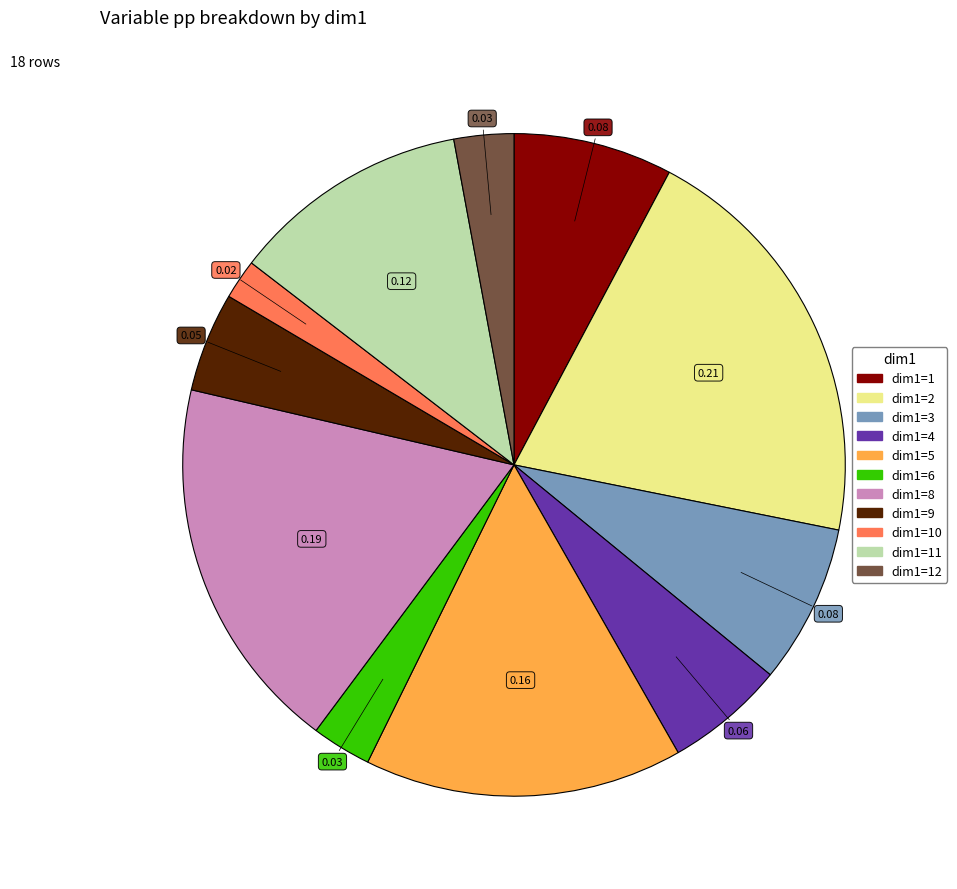

Does any single category account for the majority?

No